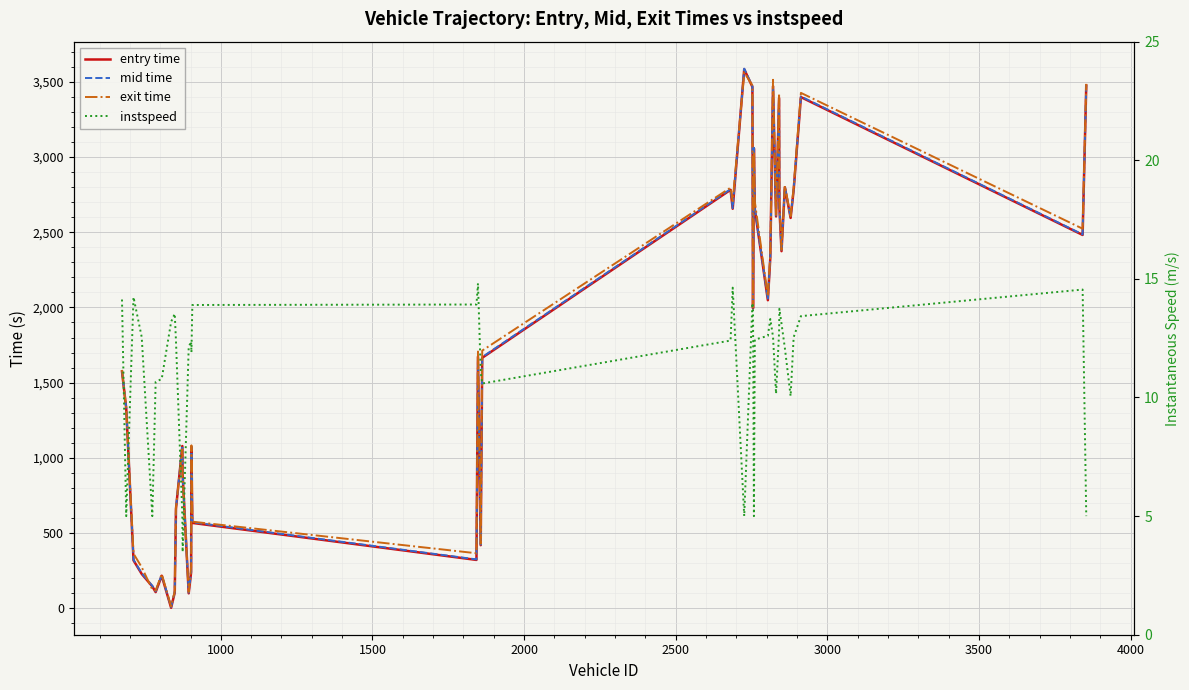

Reading left to right, list all the values displayed in this chart.

entry time: 1575.0	1329.0	319.0	229.0	146.0	108.0	217.0	4.0	105.0	661.0	1079.0	891.0	100.0	240.0	1072.0	568.0	322.0	1673.0	419.9	1665.6	2782.0	2656.0	3583.0	3466.0	1994.0	3057.0	2652.0	2048.0	2329.0	3470.0	2605.0	3392.0	2664.0	2374.0	2799.0	2595.0	2779.0	3398.0	2482.0	3474.9
mid time: 1579.3	1333.4	323.0	233.5	150.2	113.3	222.0	8.3	109.4	665.5	1083.2	894.7	104.5	244.6	1076.6	572.3	325.4	1676.3	424.0	1670.3	2786.5	2660.1	3587.3	3470.1	1998.2	3061.2	2656.5	2052.4	2333.2	3474.4	2610.4	3396.4	2668.2	2378.3	2803.5	2600.2	2783.6	3402.4	2485.2	3478.4
exit time: 1584.7	1326.1	363.8	273.6	125.1	118.6	228.0	12.4	113.5	670.8	1057.0	873.3	108.7	276.3	1083.5	576.2	366.3	1717.8	429.6	1713.3	2796.2	2706.1	3562.8	3475.3	2002.2	3034.9	2703.6	2073.4	2348.1	3513.2	2615.7	3423.7	2708.1	2383.8	2808.2	2606.3	2793.5	3426.2	2523.3	3486.0
instspeed: 14.1	5.0	14.2	12.6	5.0	10.7	10.8	13.2	13.5	12.4	5.0	3.5	12.1	12.4	11.9	13.9	13.9	14.8	11.1	10.6	12.4	14.6	5.0	14.0	13.8	5.0	12.4	12.6	13.3	12.6	10.2	12.8	13.7	13.1	12.1	10.1	12.5	13.4	14.6	5.0